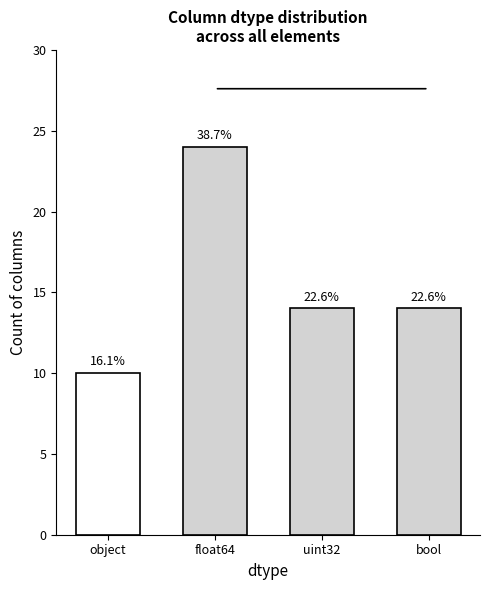

What is the ratio of the value at object to the value at uint32?

0.7